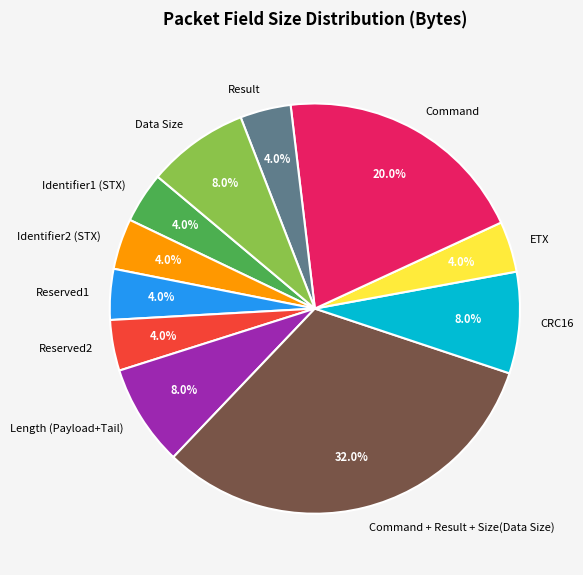

What percentage is the Identifier1 (STX) slice, to the nearest percent?

4%